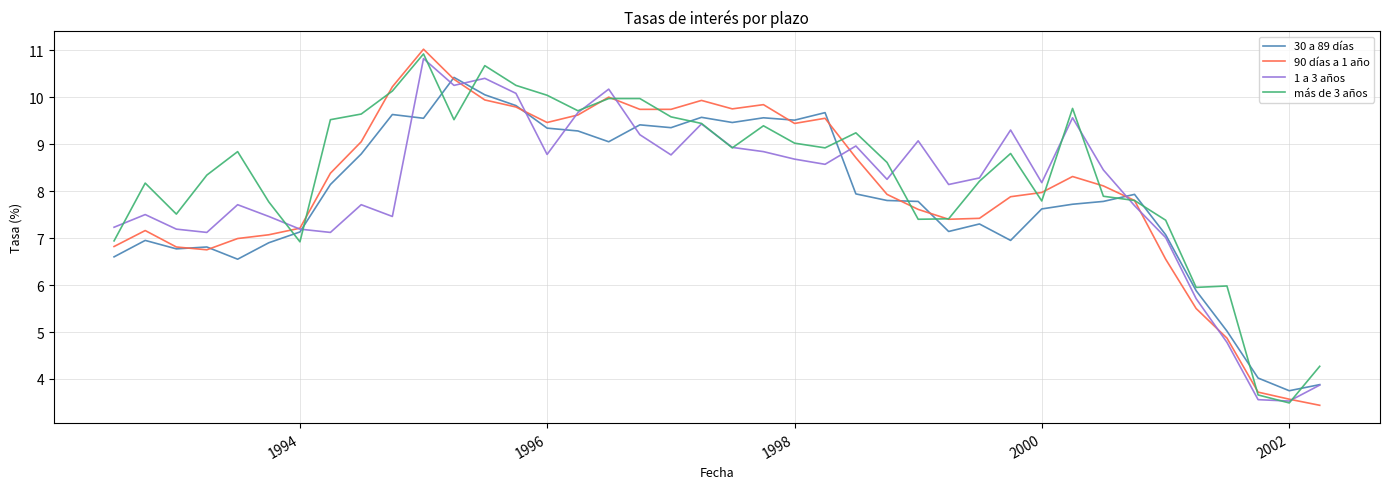

Which series has the largest range (max minus min)?

90 días a 1 año